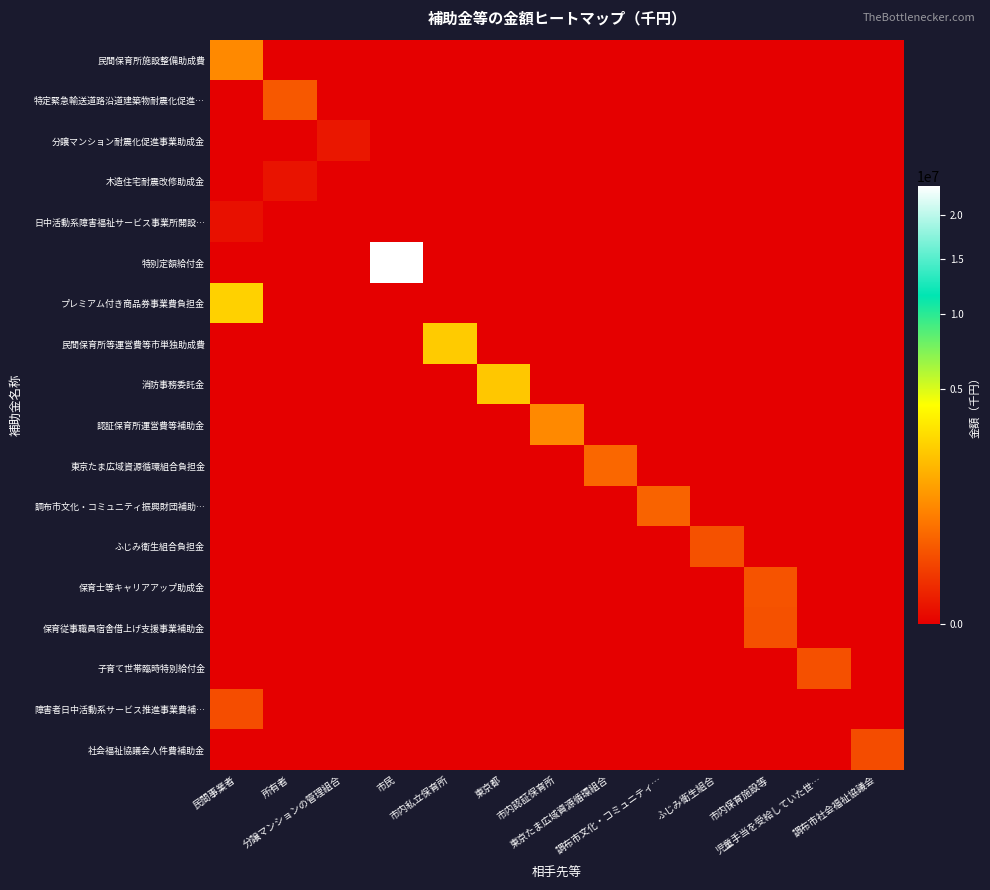

Reading right to left, extract all data points from this chart.

民間保育所施設整備助成費: 調布市社会福祉協議会=0.0	児童手当を受給していた世…=0.0	市内保育施設等=0.0	ふじみ衛生組合=0.0	調布市文化・コミュニティ…=0.0	東京たま広域資源循環組合=0.0	市内認証保育所=0.0	東京都=0.0	市内私立保育所=0.0	市民=0.0	分譲マンションの管理組合=0.0	所有者=0.0	民間事業者=909367.2
特定緊急輸送道路沿道建築物耐震化促進…: 調布市社会福祉協議会=0.0	児童手当を受給していた世…=0.0	市内保育施設等=0.0	ふじみ衛生組合=0.0	調布市文化・コミュニティ…=0.0	東京たま広域資源循環組合=0.0	市内認証保育所=0.0	東京都=0.0	市内私立保育所=0.0	市民=0.0	分譲マンションの管理組合=0.0	所有者=303509.0	民間事業者=0.0
分譲マンション耐震化促進事業助成金: 調布市社会福祉協議会=0.0	児童手当を受給していた世…=0.0	市内保育施設等=0.0	ふじみ衛生組合=0.0	調布市文化・コミュニティ…=0.0	東京たま広域資源循環組合=0.0	市内認証保育所=0.0	東京都=0.0	市内私立保育所=0.0	市民=0.0	分譲マンションの管理組合=12000.0	所有者=0.0	民間事業者=0.0
木造住宅耐震改修助成金: 調布市社会福祉協議会=0.0	児童手当を受給していた世…=0.0	市内保育施設等=0.0	ふじみ衛生組合=0.0	調布市文化・コミュニティ…=0.0	東京たま広域資源循環組合=0.0	市内認証保育所=0.0	東京都=0.0	市内私立保育所=0.0	市民=0.0	分譲マンションの管理組合=0.0	所有者=8000.0	民間事業者=0.0
日中活動系障害福祉サービス事業所開設…: 調布市社会福祉協議会=0.0	児童手当を受給していた世…=0.0	市内保育施設等=0.0	ふじみ衛生組合=0.0	調布市文化・コミュニティ…=0.0	東京たま広域資源循環組合=0.0	市内認証保育所=0.0	東京都=0.0	市内私立保育所=0.0	市民=0.0	分譲マンションの管理組合=0.0	所有者=0.0	民間事業者=5000.0
特別定額給付金: 調布市社会福祉協議会=0.0	児童手当を受給していた世…=0.0	市内保育施設等=0.0	ふじみ衛生組合=0.0	調布市文化・コミュニティ…=0.0	東京たま広域資源循環組合=0.0	市内認証保育所=0.0	東京都=0.0	市内私立保育所=0.0	市民=23705400.0	分譲マンションの管理組合=0.0	所有者=0.0	民間事業者=0.0
プレミアム付き商品券事業費負担金: 調布市社会福祉協議会=0.0	児童手当を受給していた世…=0.0	市内保育施設等=0.0	ふじみ衛生組合=0.0	調布市文化・コミュニティ…=0.0	東京たま広域資源循環組合=0.0	市内認証保育所=0.0	東京都=0.0	市内私立保育所=0.0	市民=0.0	分譲マンションの管理組合=0.0	所有者=0.0	民間事業者=2582900.0
民間保育所等運営費等市単独助成費: 調布市社会福祉協議会=0.0	児童手当を受給していた世…=0.0	市内保育施設等=0.0	ふじみ衛生組合=0.0	調布市文化・コミュニティ…=0.0	東京たま広域資源循環組合=0.0	市内認証保育所=0.0	東京都=0.0	市内私立保育所=2379460.4	市民=0.0	分譲マンションの管理組合=0.0	所有者=0.0	民間事業者=0.0
消防事務委託金: 調布市社会福祉協議会=0.0	児童手当を受給していた世…=0.0	市内保育施設等=0.0	ふじみ衛生組合=0.0	調布市文化・コミュニティ…=0.0	東京たま広域資源循環組合=0.0	市内認証保育所=0.0	東京都=2281501.0	市内私立保育所=0.0	市民=0.0	分譲マンションの管理組合=0.0	所有者=0.0	民間事業者=0.0
認証保育所運営費等補助金: 調布市社会福祉協議会=0.0	児童手当を受給していた世…=0.0	市内保育施設等=0.0	ふじみ衛生組合=0.0	調布市文化・コミュニティ…=0.0	東京たま広域資源循環組合=0.0	市内認証保育所=909367.2	東京都=0.0	市内私立保育所=0.0	市民=0.0	分譲マンションの管理組合=0.0	所有者=0.0	民間事業者=0.0
東京たま広域資源循環組合負担金: 調布市社会福祉協議会=0.0	児童手当を受給していた世…=0.0	市内保育施設等=0.0	ふじみ衛生組合=0.0	調布市文化・コミュニティ…=0.0	東京たま広域資源循環組合=448662.0	市内認証保育所=0.0	東京都=0.0	市内私立保育所=0.0	市民=0.0	分譲マンションの管理組合=0.0	所有者=0.0	民間事業者=0.0
調布市文化・コミュニティ振興財団補助…: 調布市社会福祉協議会=0.0	児童手当を受給していた世…=0.0	市内保育施設等=0.0	ふじみ衛生組合=0.0	調布市文化・コミュニティ…=408758.1	東京たま広域資源循環組合=0.0	市内認証保育所=0.0	東京都=0.0	市内私立保育所=0.0	市民=0.0	分譲マンションの管理組合=0.0	所有者=0.0	民間事業者=0.0
ふじみ衛生組合負担金: 調布市社会福祉協議会=0.0	児童手当を受給していた世…=0.0	市内保育施設等=0.0	ふじみ衛生組合=250495.0	調布市文化・コミュニティ…=0.0	東京たま広域資源循環組合=0.0	市内認証保育所=0.0	東京都=0.0	市内私立保育所=0.0	市民=0.0	分譲マンションの管理組合=0.0	所有者=0.0	民間事業者=0.0
保育士等キャリアアップ助成金: 調布市社会福祉協議会=0.0	児童手当を受給していた世…=0.0	市内保育施設等=259399.0	ふじみ衛生組合=0.0	調布市文化・コミュニティ…=0.0	東京たま広域資源循環組合=0.0	市内認証保育所=0.0	東京都=0.0	市内私立保育所=0.0	市民=0.0	分譲マンションの管理組合=0.0	所有者=0.0	民間事業者=0.0
保育従事職員宿舎借上げ支援事業補助金: 調布市社会福祉協議会=0.0	児童手当を受給していた世…=0.0	市内保育施設等=246439.3	ふじみ衛生組合=0.0	調布市文化・コミュニティ…=0.0	東京たま広域資源循環組合=0.0	市内認証保育所=0.0	東京都=0.0	市内私立保育所=0.0	市民=0.0	分譲マンションの管理組合=0.0	所有者=0.0	民間事業者=0.0
子育て世帯臨時特別給付金: 調布市社会福祉協議会=0.0	児童手当を受給していた世…=241220.0	市内保育施設等=0.0	ふじみ衛生組合=0.0	調布市文化・コミュニティ…=0.0	東京たま広域資源循環組合=0.0	市内認証保育所=0.0	東京都=0.0	市内私立保育所=0.0	市民=0.0	分譲マンションの管理組合=0.0	所有者=0.0	民間事業者=0.0
障害者日中活動系サービス推進事業費補…: 調布市社会福祉協議会=0.0	児童手当を受給していた世…=0.0	市内保育施設等=0.0	ふじみ衛生組合=0.0	調布市文化・コミュニティ…=0.0	東京たま広域資源循環組合=0.0	市内認証保育所=0.0	東京都=0.0	市内私立保育所=0.0	市民=0.0	分譲マンションの管理組合=0.0	所有者=0.0	民間事業者=216694.2
社会福祉協議会人件費補助金: 調布市社会福祉協議会=214007.1	児童手当を受給していた世…=0.0	市内保育施設等=0.0	ふじみ衛生組合=0.0	調布市文化・コミュニティ…=0.0	東京たま広域資源循環組合=0.0	市内認証保育所=0.0	東京都=0.0	市内私立保育所=0.0	市民=0.0	分譲マンションの管理組合=0.0	所有者=0.0	民間事業者=0.0